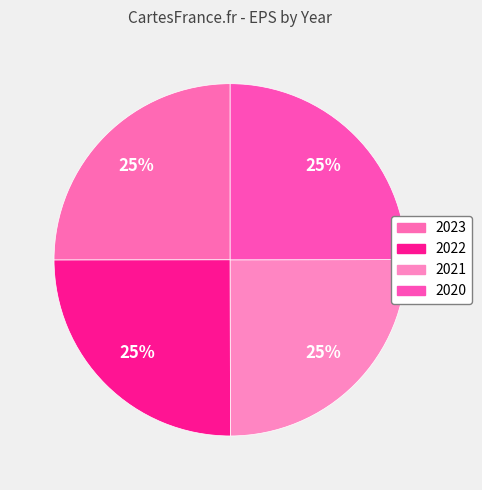

How many segments does this pie chart have?

4